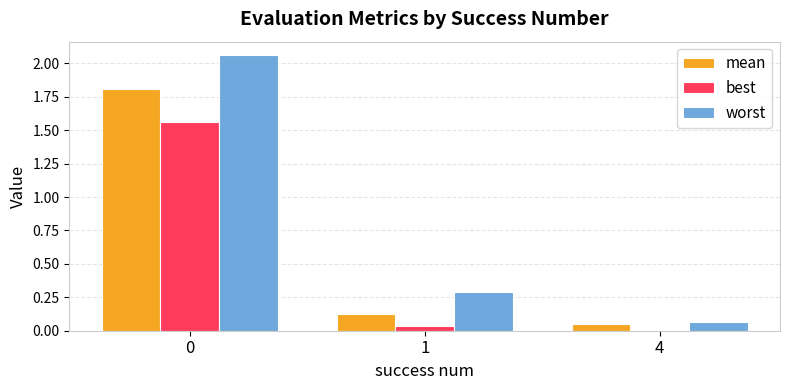

Which series changed the most between 1 and 4?

worst